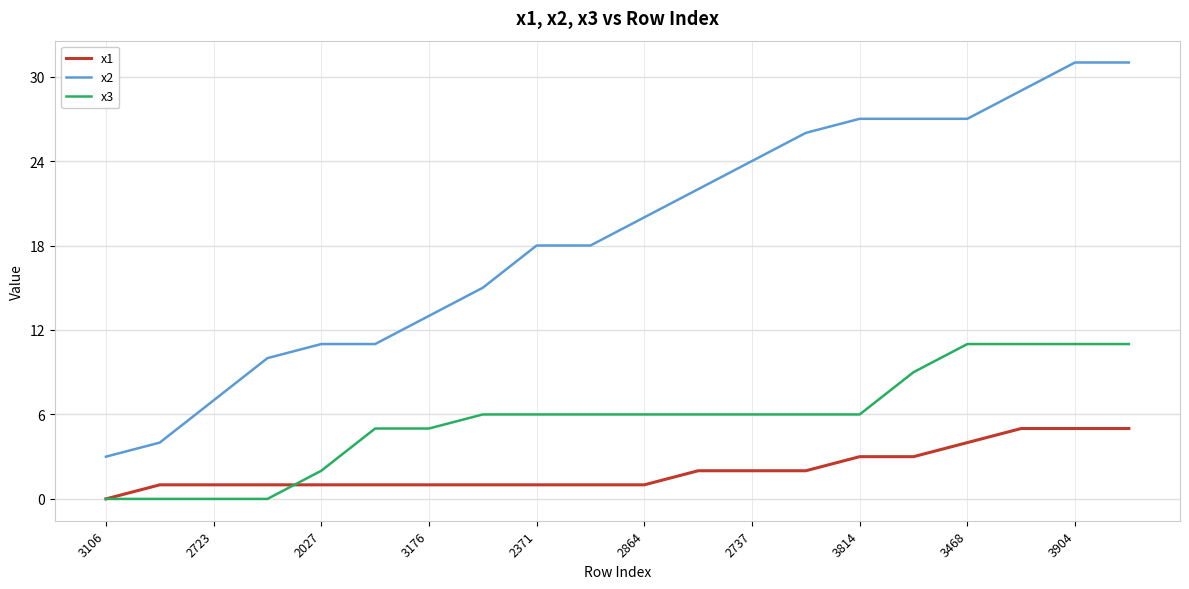

List the series in order of their overall mean, lowest first.

x1, x3, x2